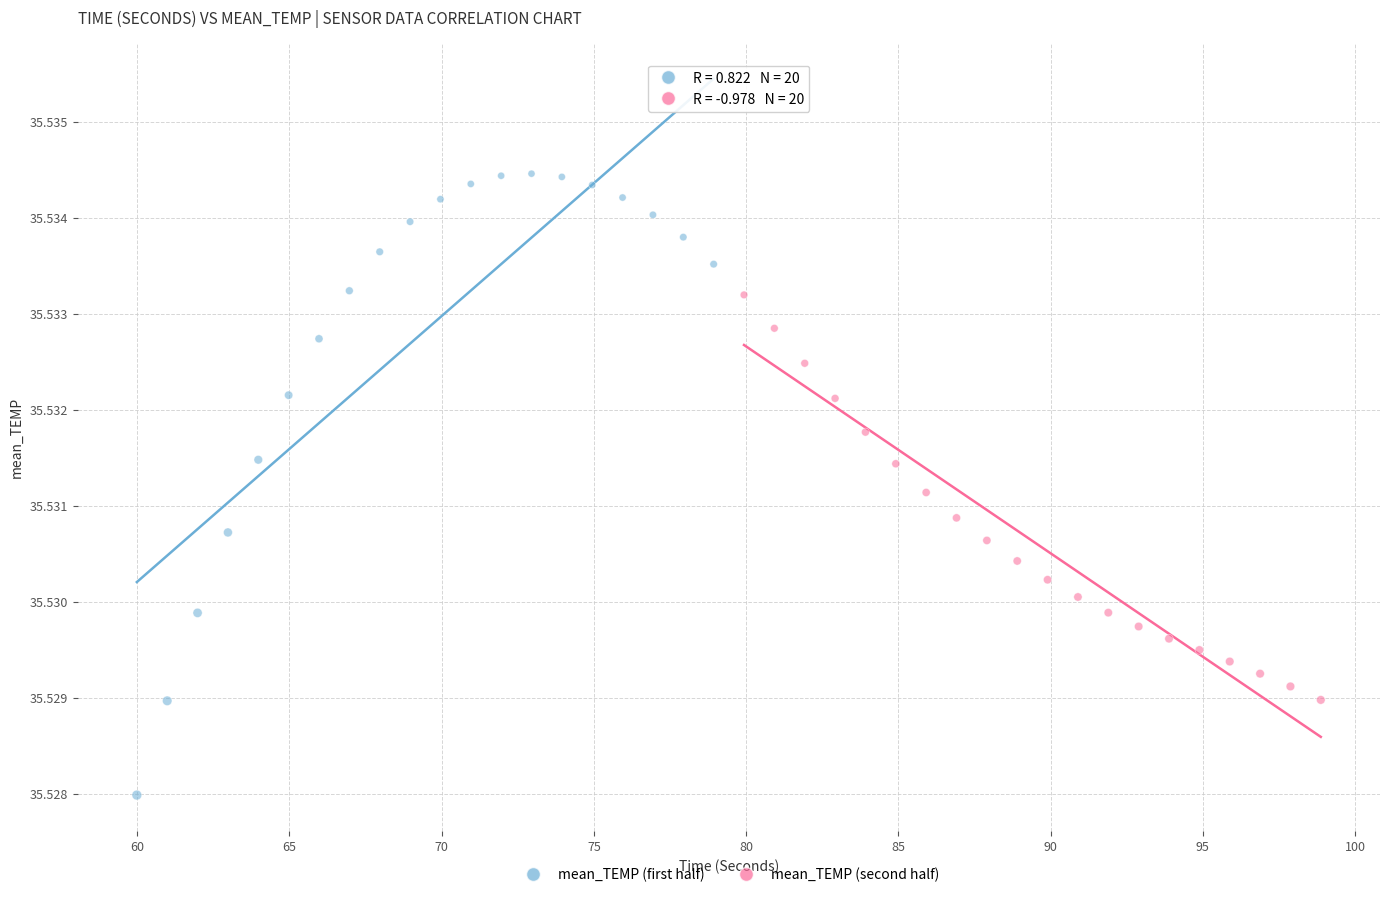

Which series reaches the maximum Y coordinate?

mean_TEMP (first half)